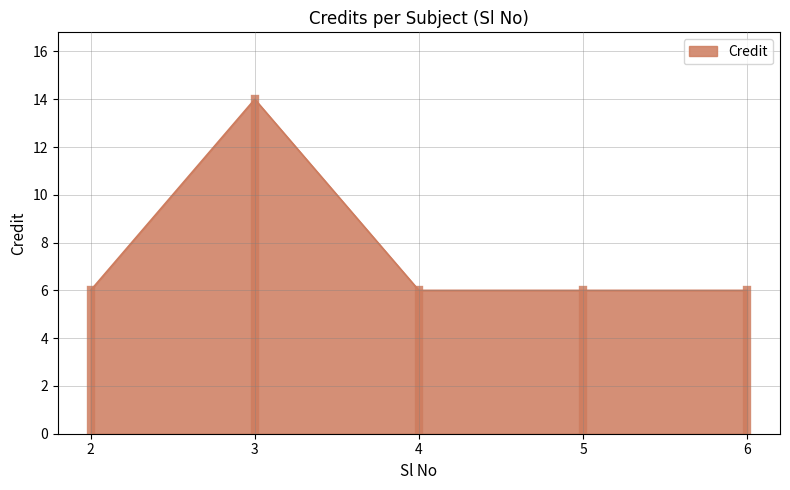

Approximately how many times larger is the value at 6 compared to 3?

0.4